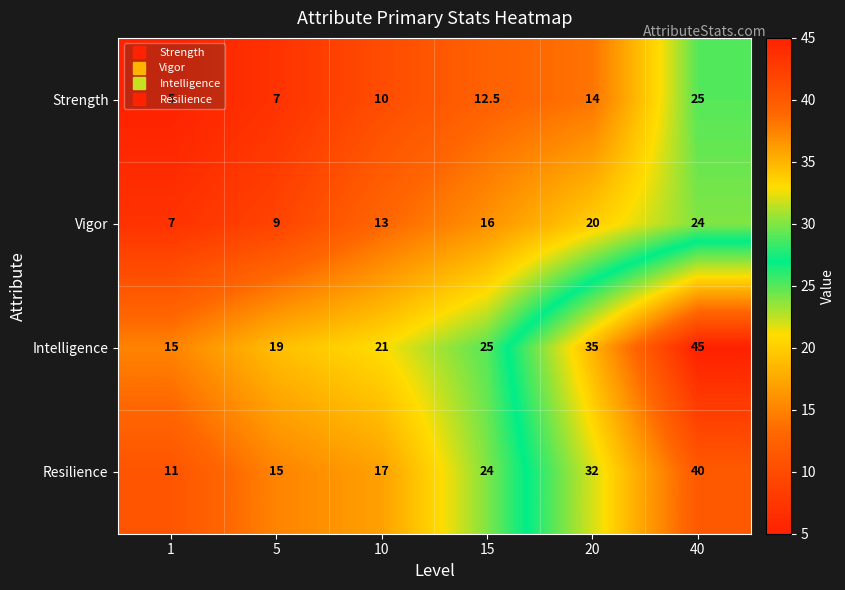

The value of Resilience at 5 is 21.0. True or false?

False